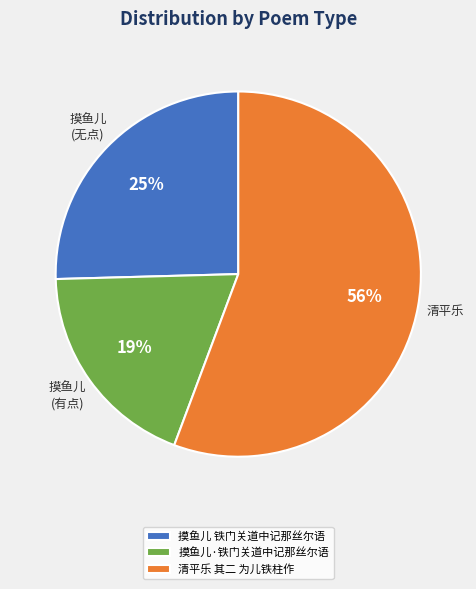

Count the number of slices in the pie.

3